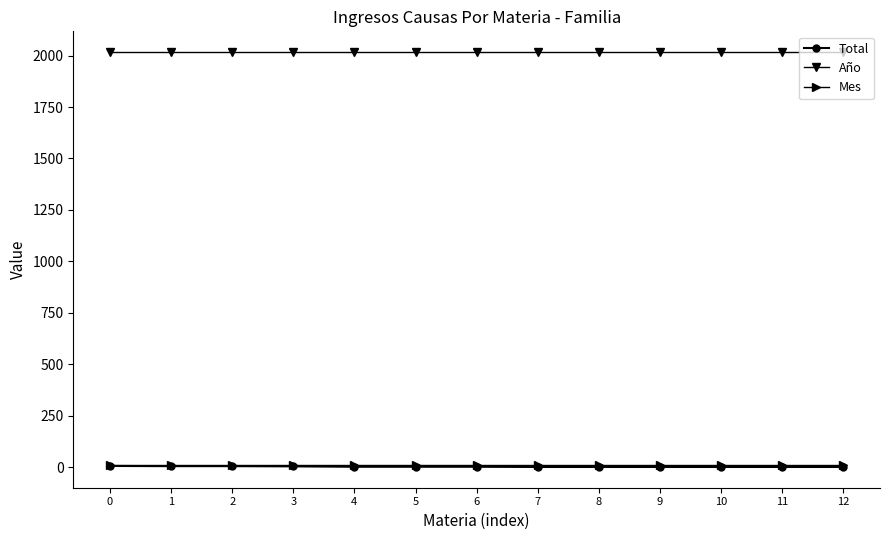

True or false: Total and Año intersect in this chart.

False